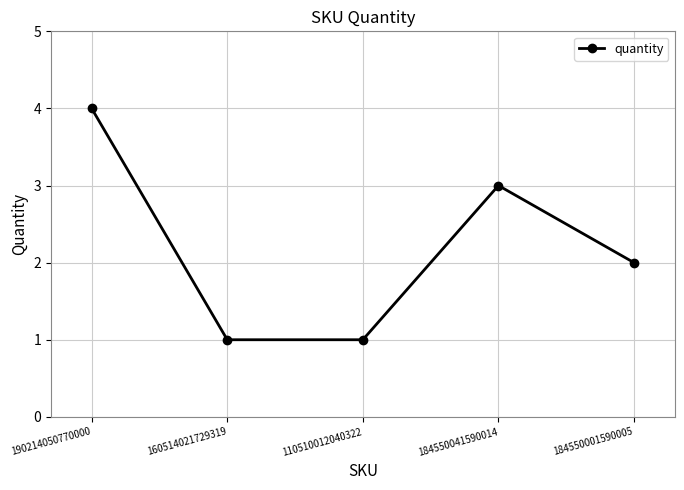

What is the difference between the values at 184550001590005 and 184550041590014?

1